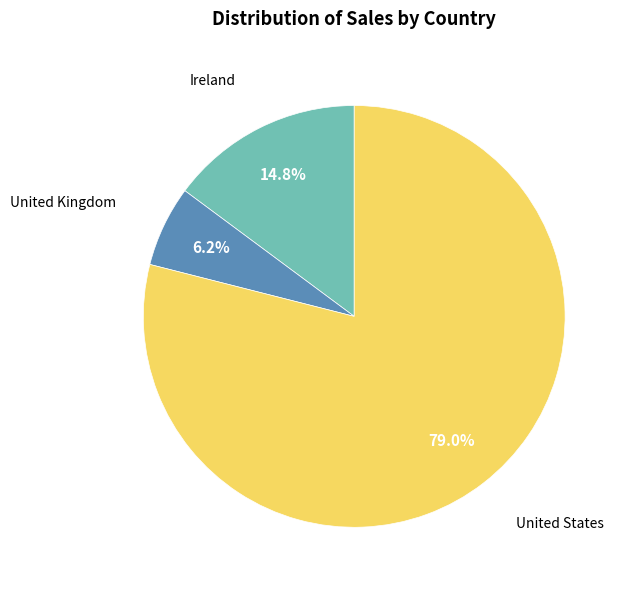

Is there any slice that represents more than half of the pie?

Yes